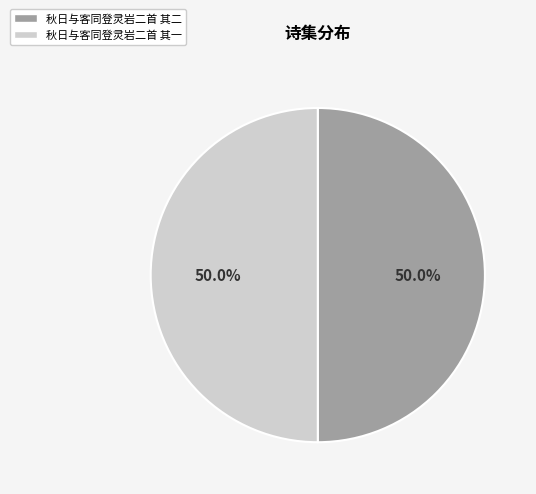

Approximately how many times larger is the value at 秋日与客同登灵岩二首 其二 compared to 秋日与客同登灵岩二首 其一?

1.0